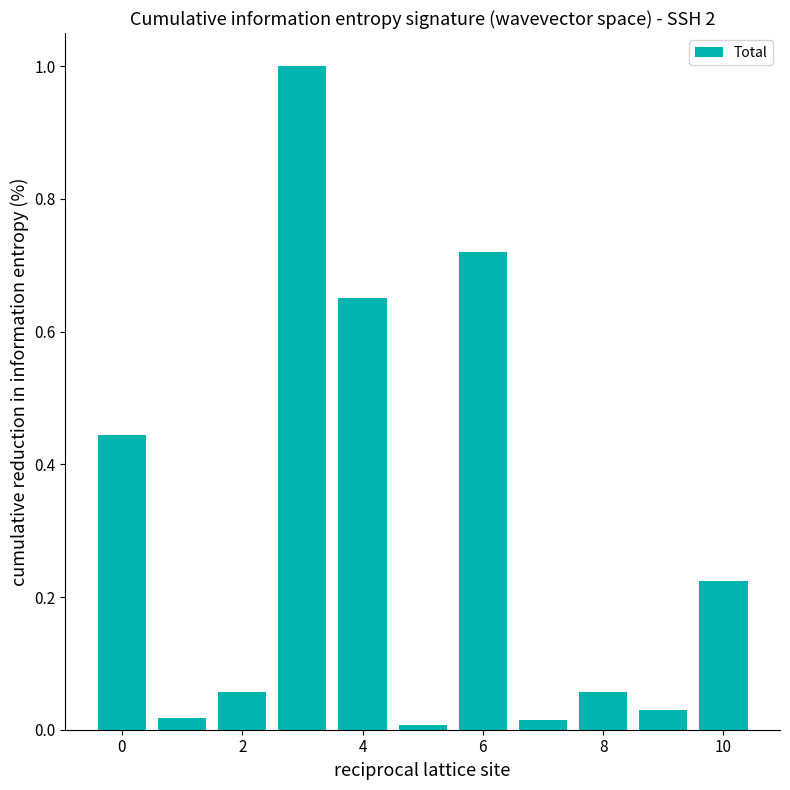

What is the maximum value shown in the chart?

1.0